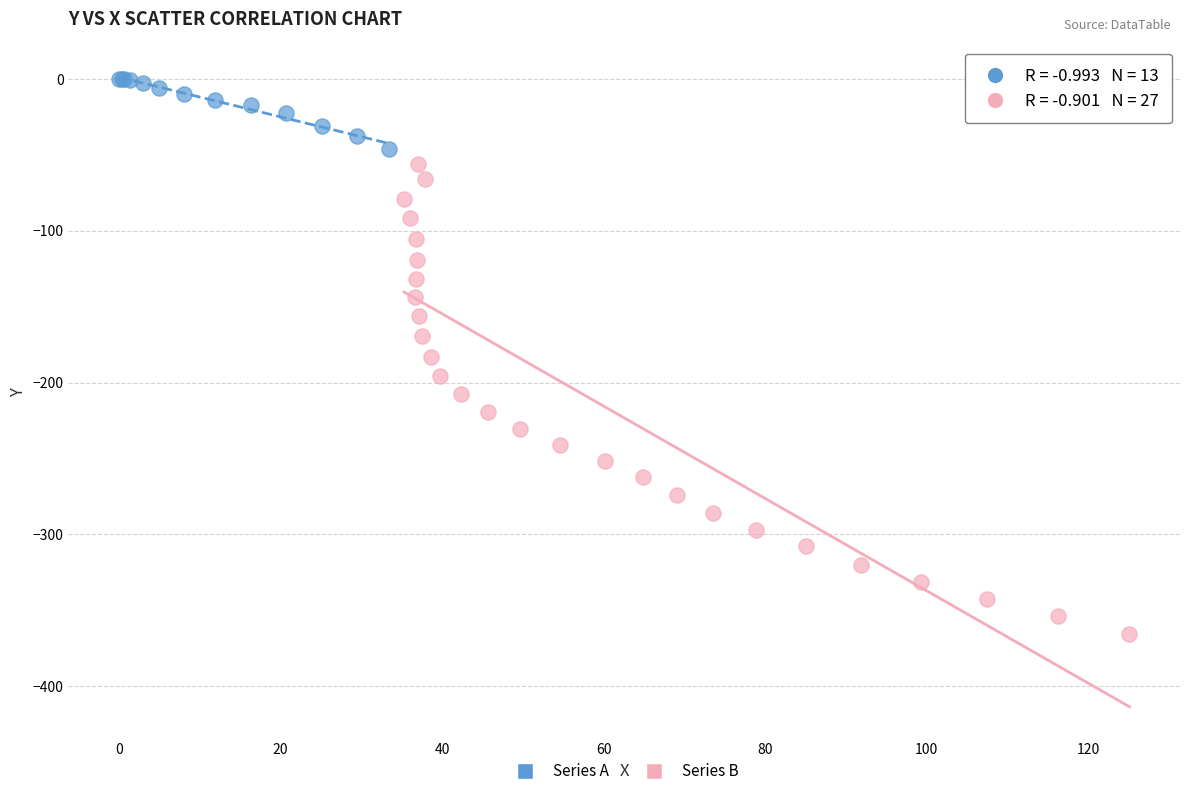

Which series reaches the minimum Y coordinate?

Series B